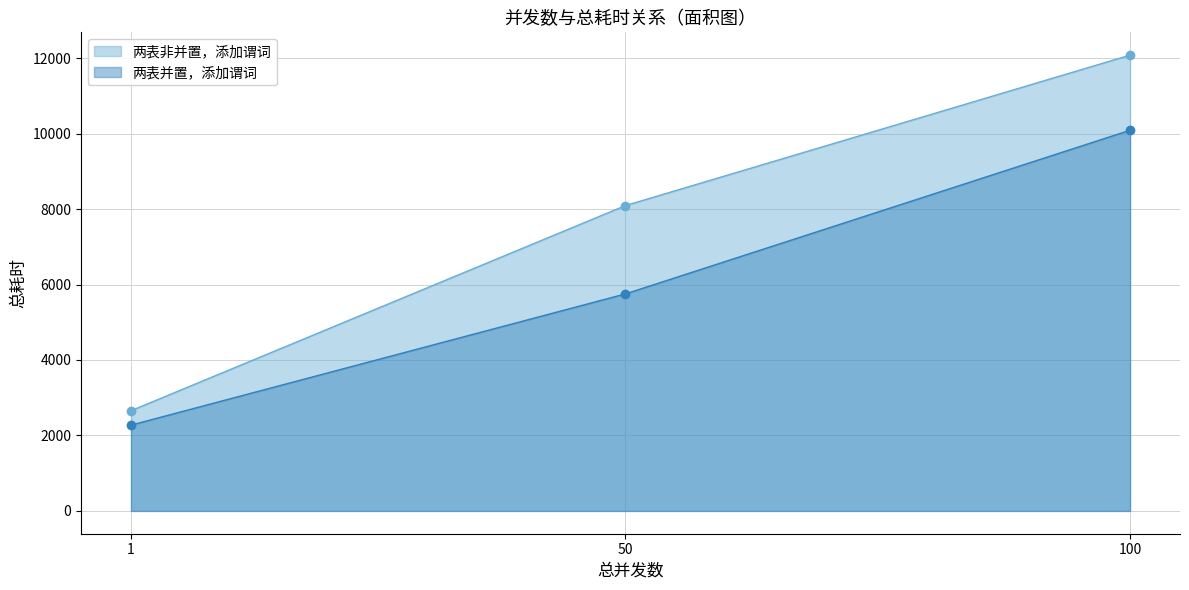

What is the lowest value of the 两表并置，添加谓词 series?

2274